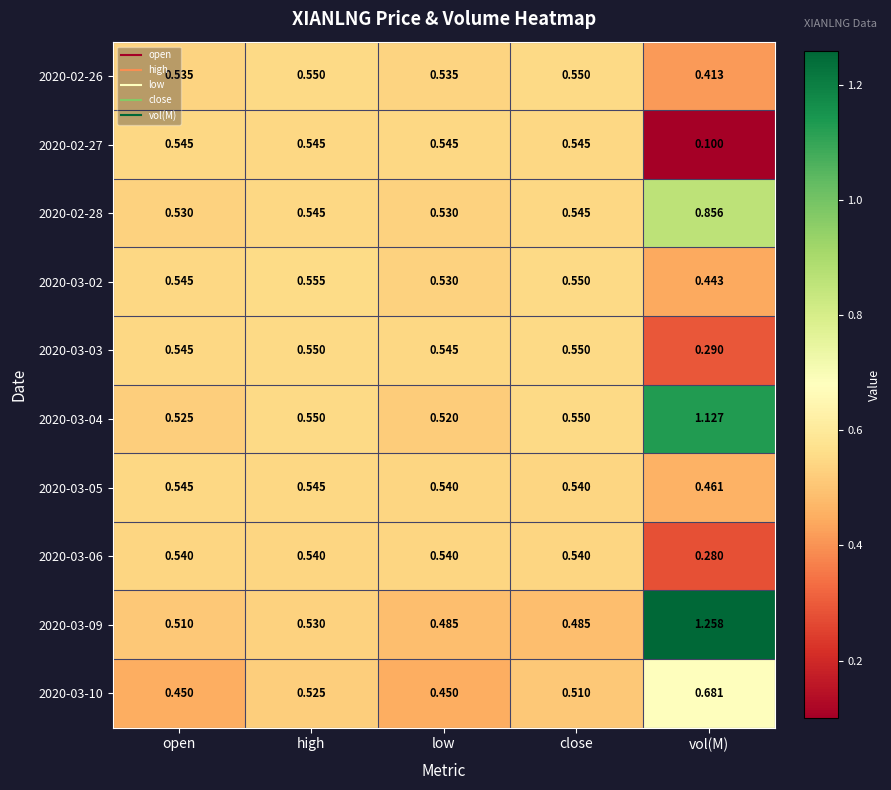

Which label corresponds to the smallest value in the chart?

vol(M)